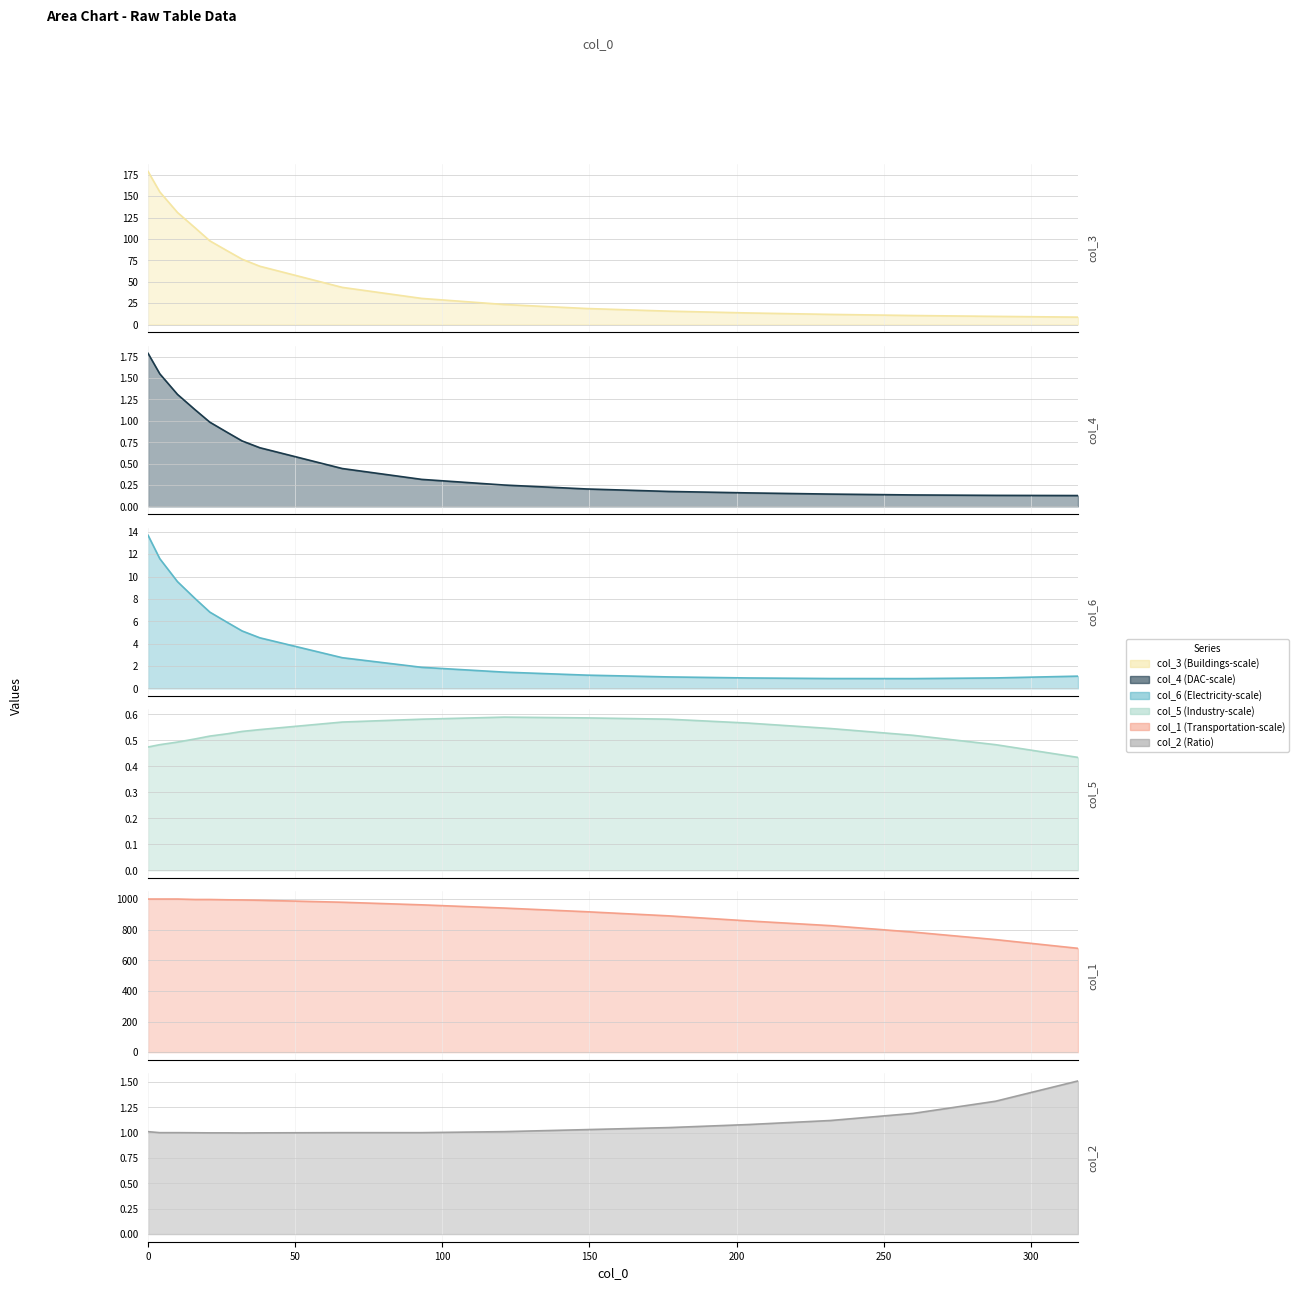

True or false: col_6 and col_1 cross at least once.

False